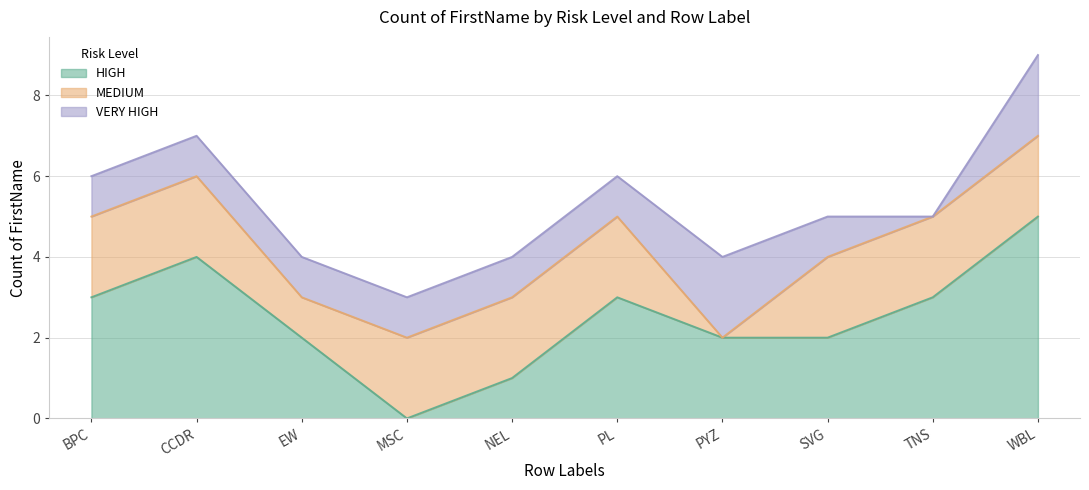

How many categories are shown in the chart?

10